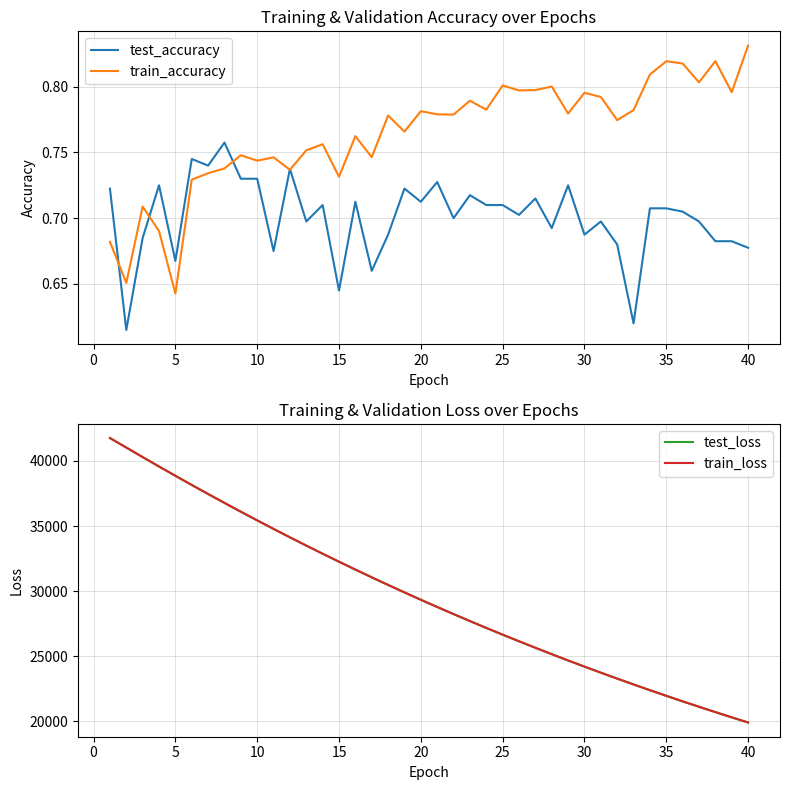

Does the chart display data point markers on the line(s)?

No